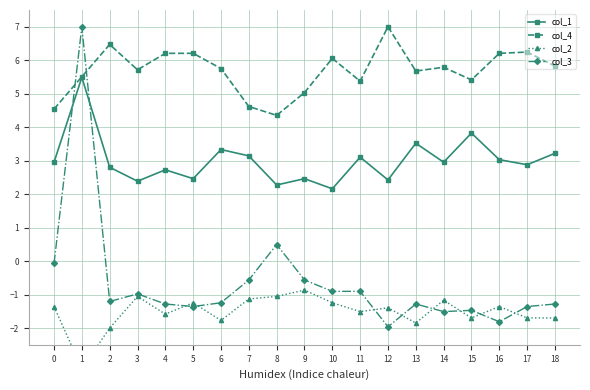

At which category does col_1 reach its first local peak?

1